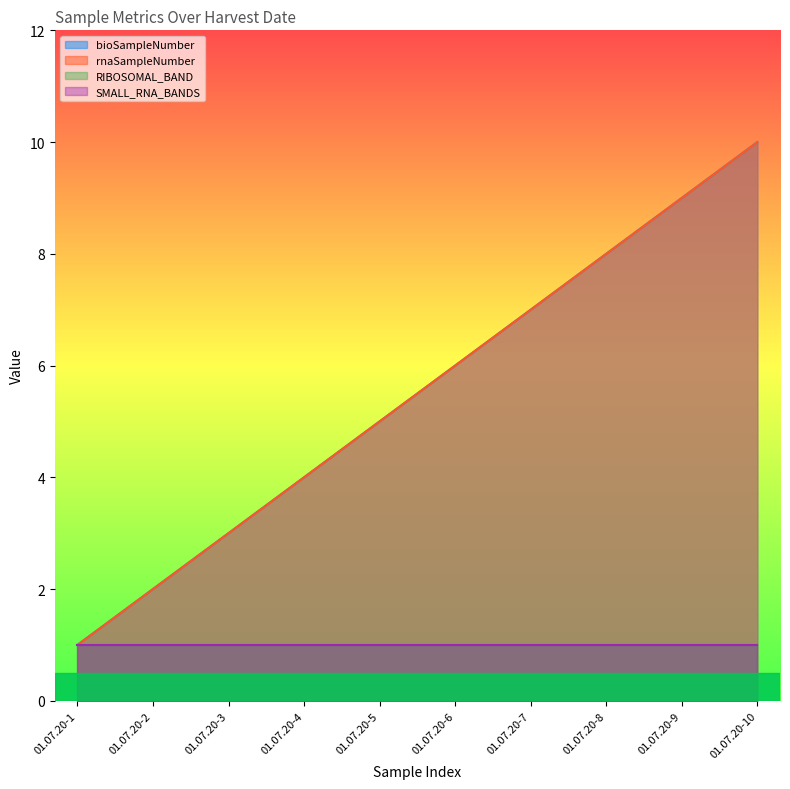

What is the difference between the bioSampleNumber values at 01.07.20-5 and 01.07.20-1?

4